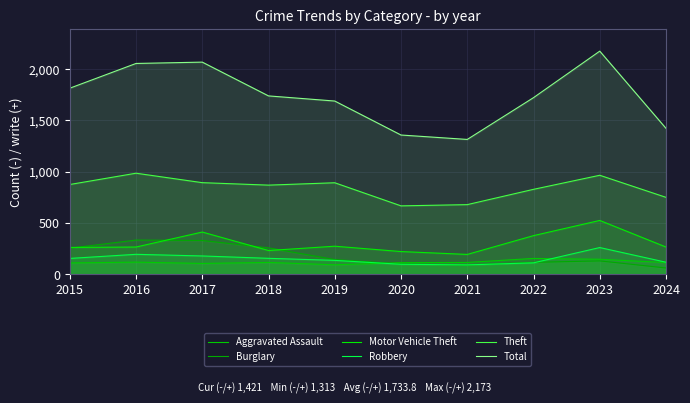

Which series has the widest spread of values?

Total